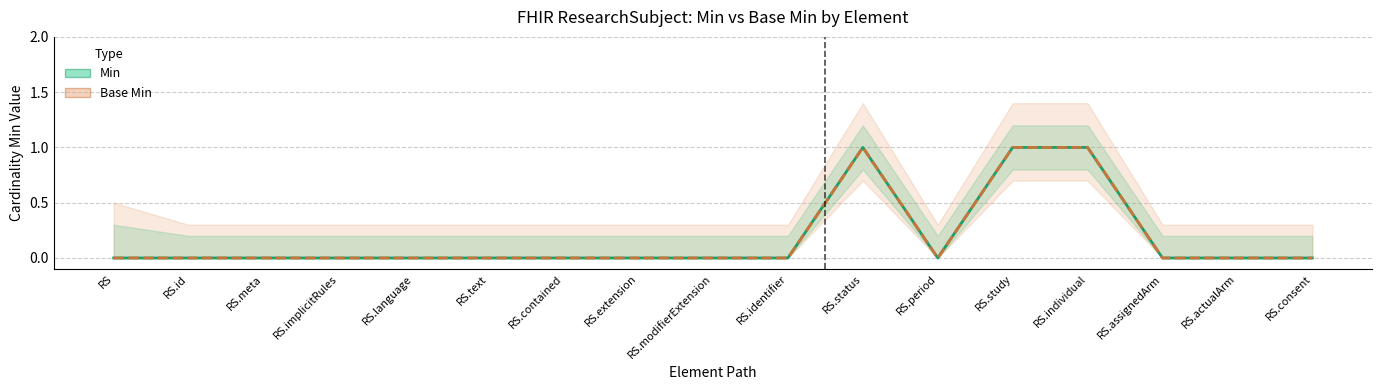

Which series has the largest total across all categories?

Min